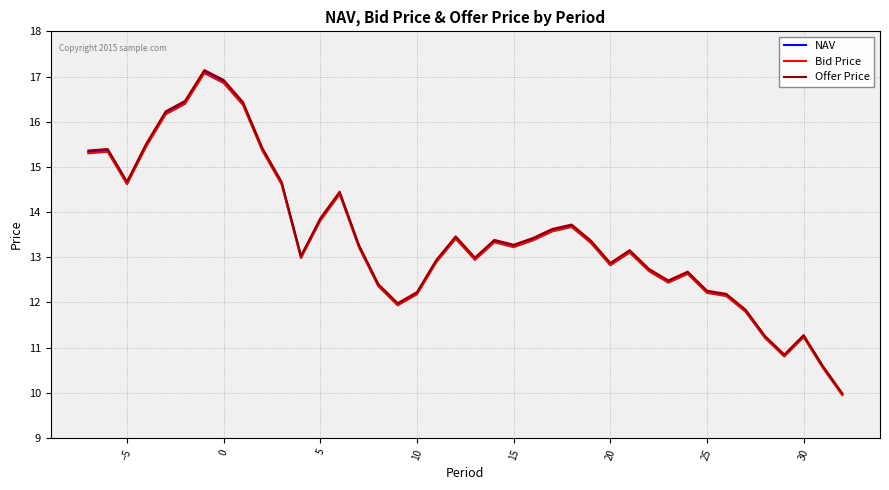

What is the lowest value of the Bid Price series?

9.9